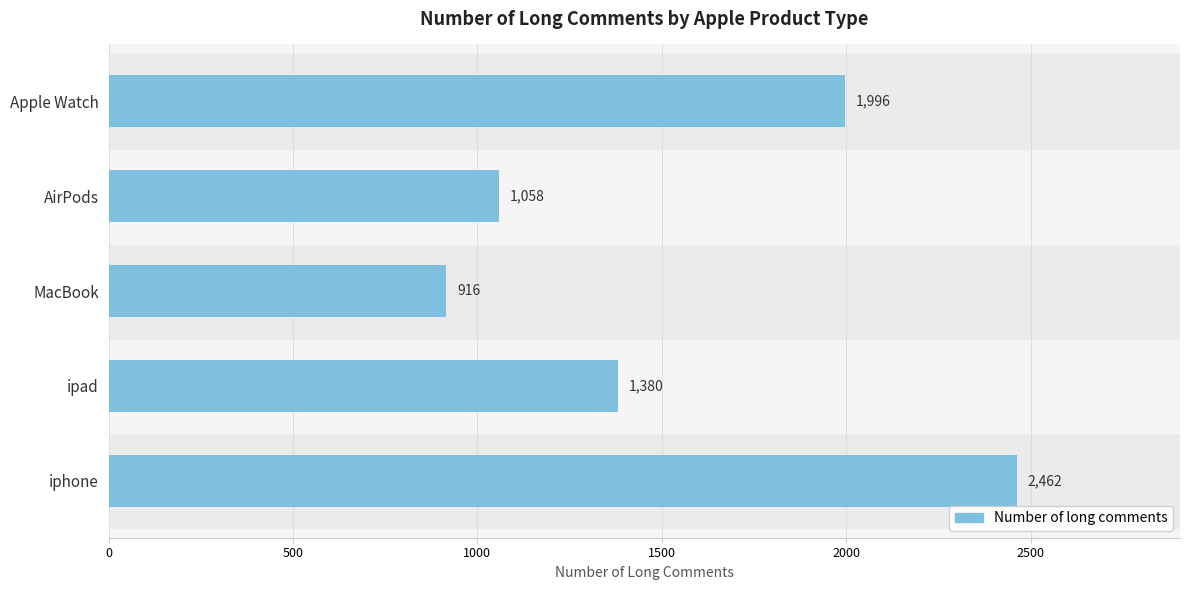

What is the ratio of the value at Apple Watch to the value at AirPods?

1.9